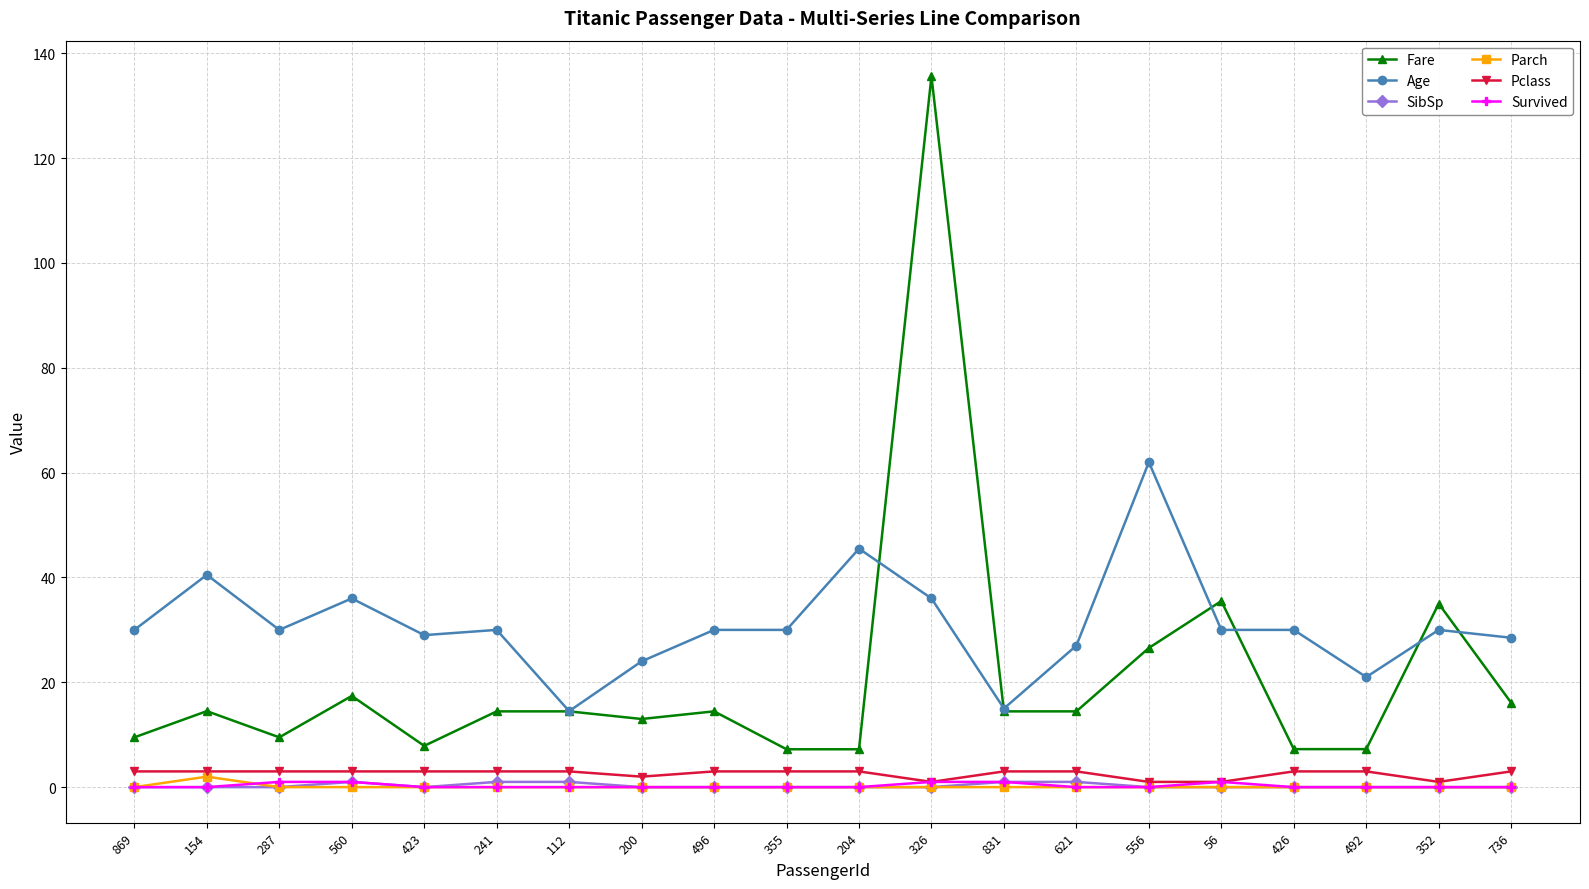

Read the Fare value at 423.

7.9